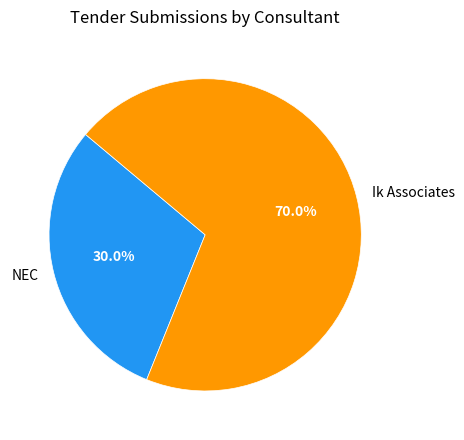

Count the number of slices in the pie.

2